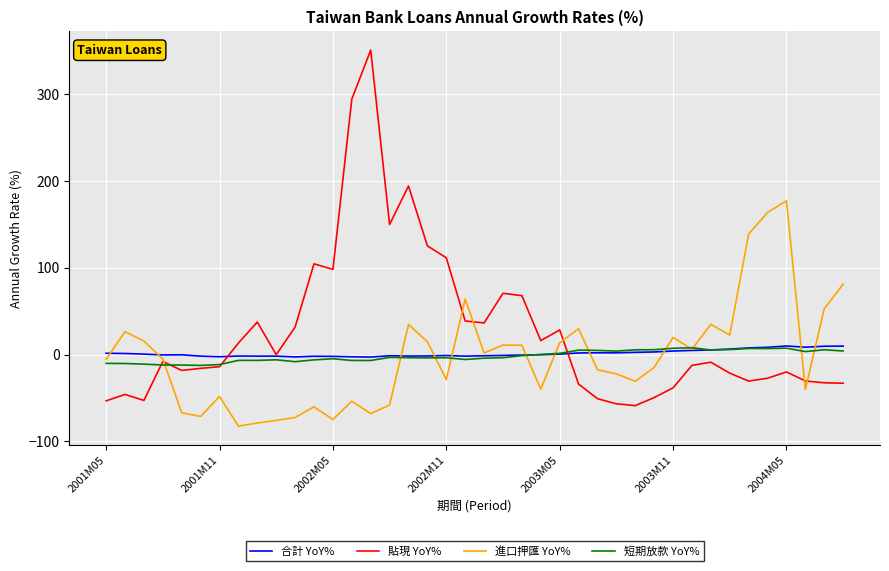

How many lines are shown in the chart?

4